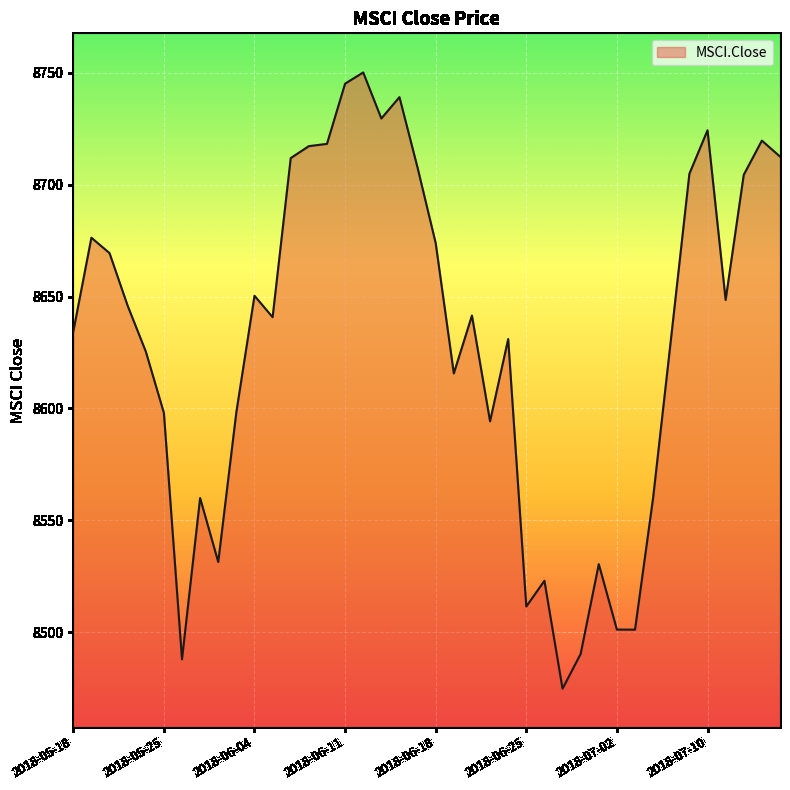

How many lines are shown in the chart?

1